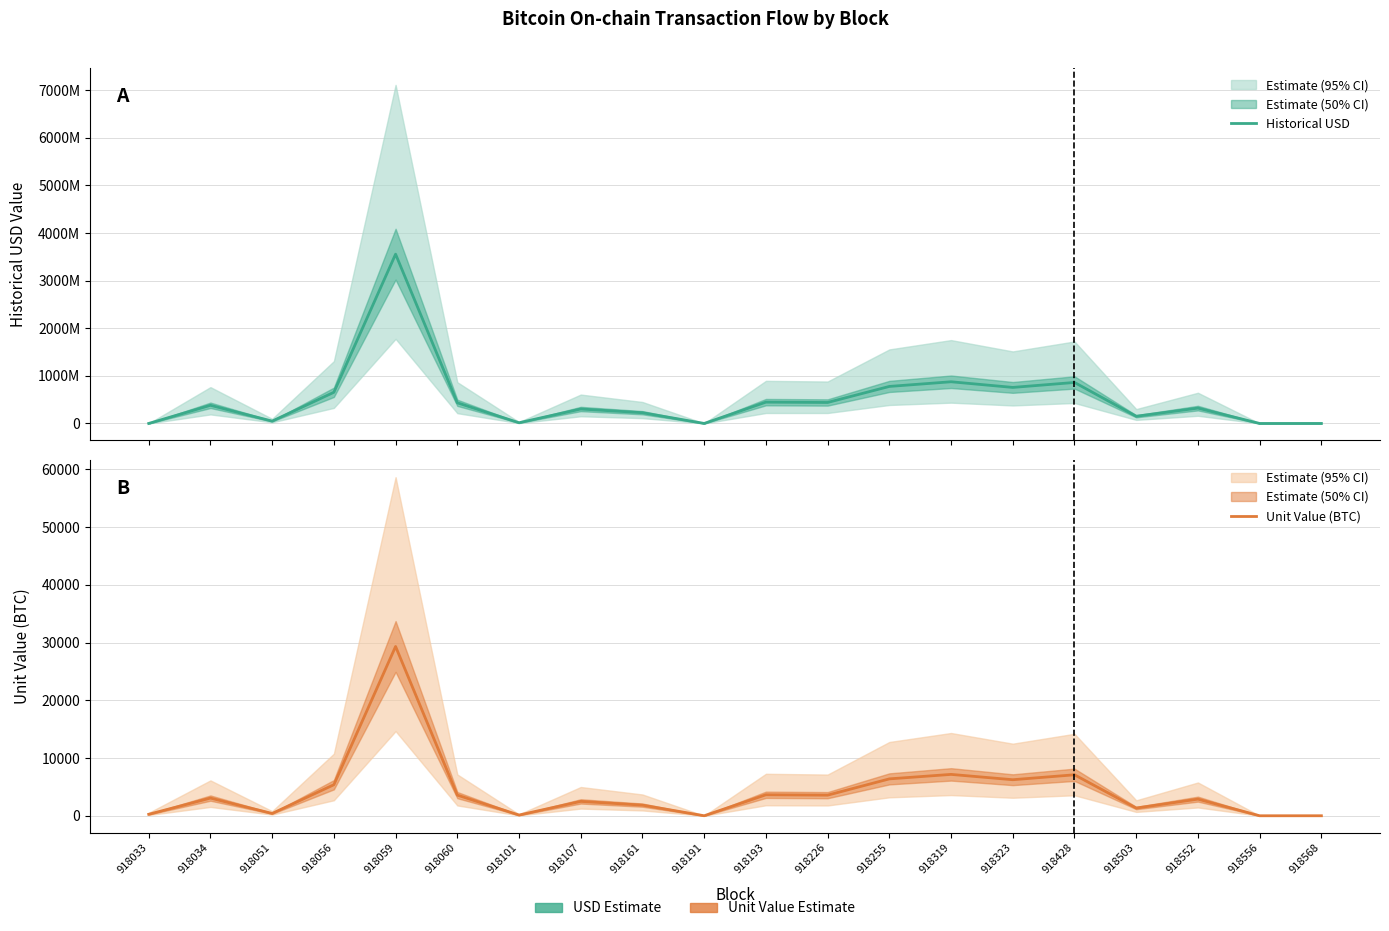

True or false: Unit Value (BTC) and Historical USD cross at least once.

False